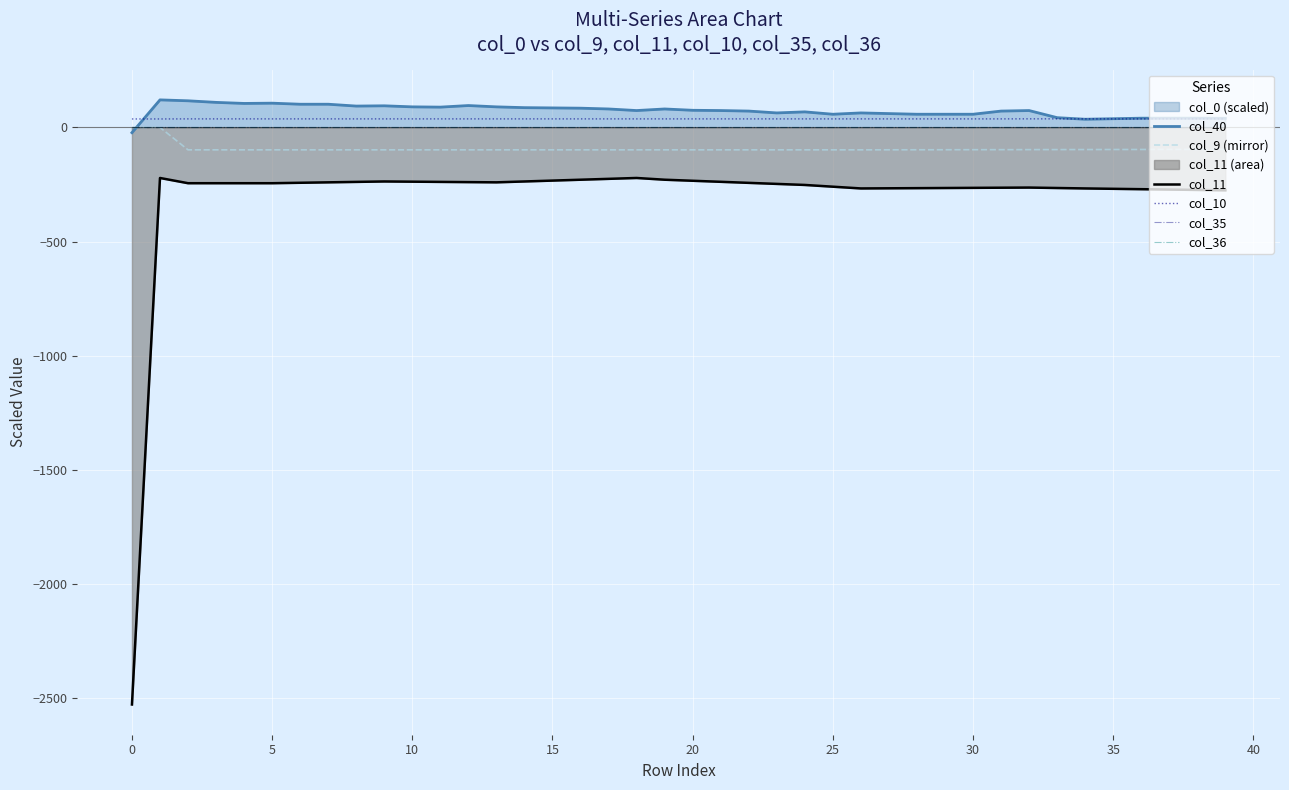

Is the value of col_11 at 33 greater than the value of col_9 (mirror) at 33?

No